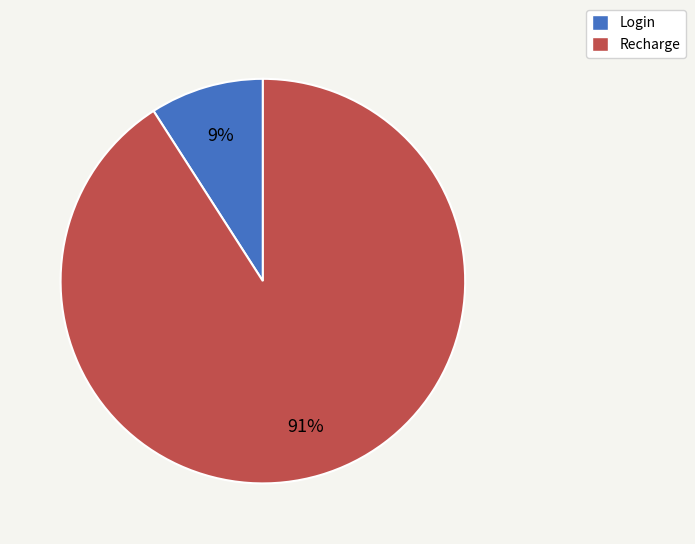

To the nearest percent, what portion does Login represent?

9%